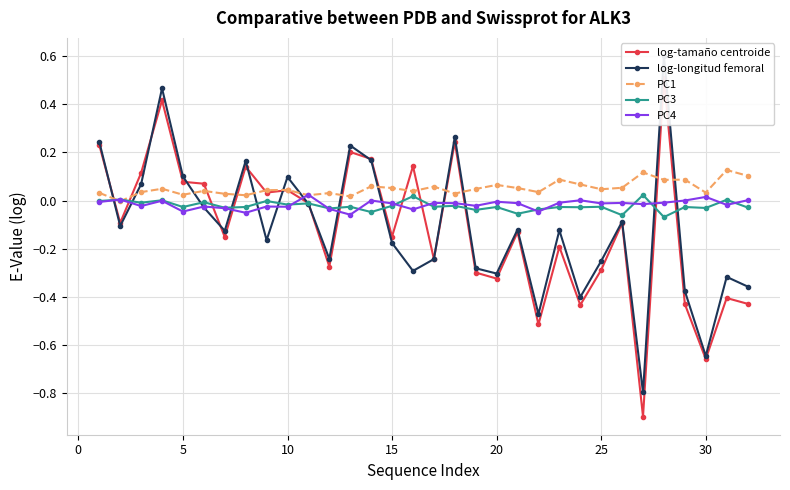

True or false: PC3 has more than 1 interior local peaks.

True